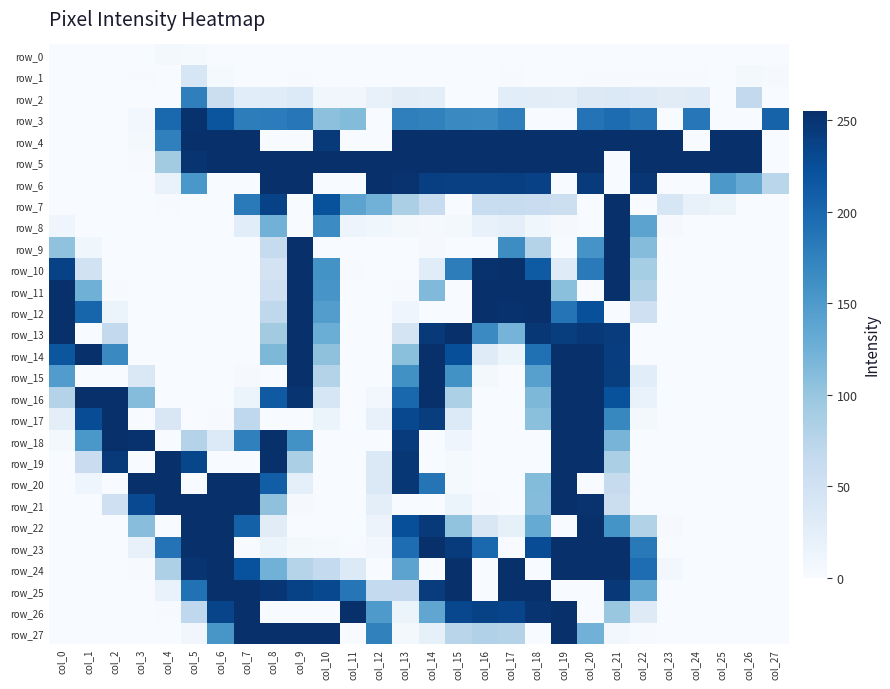

How many data points does each series have?

28